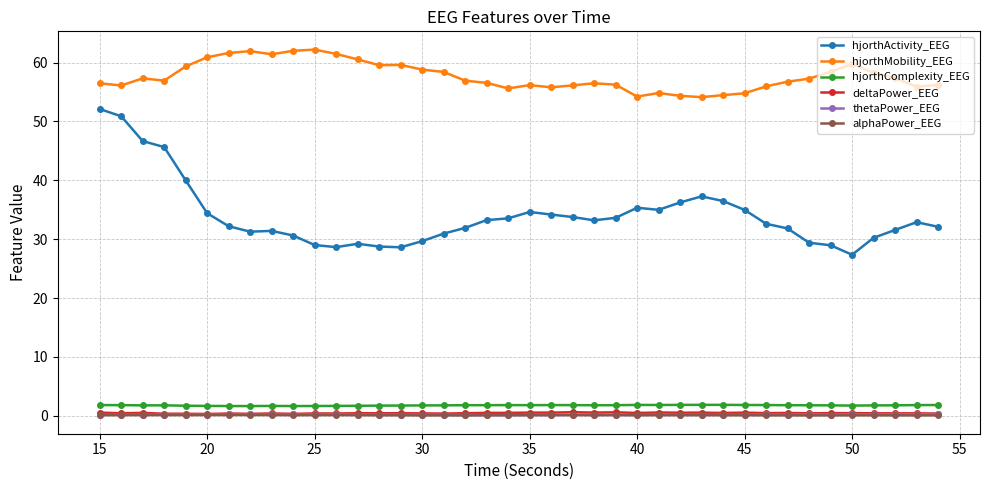

Which series has the widest spread of values?

hjorthActivity_EEG